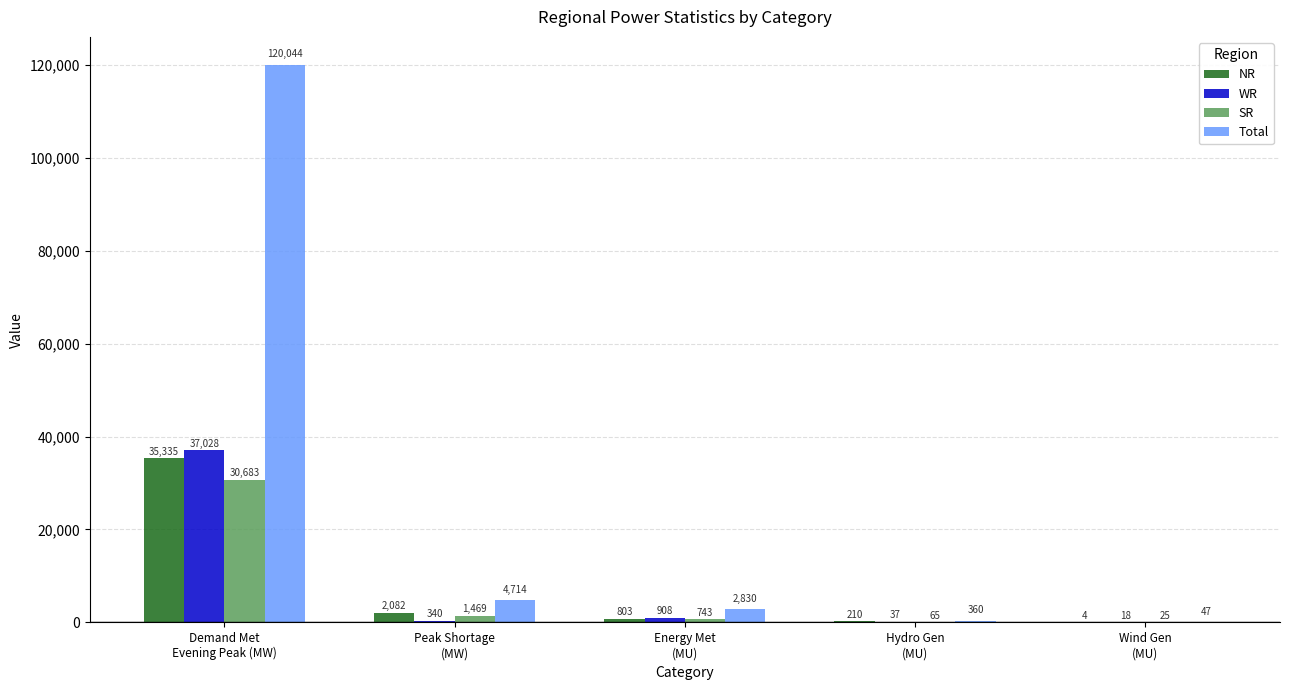

What is the maximum value for WR?

37028